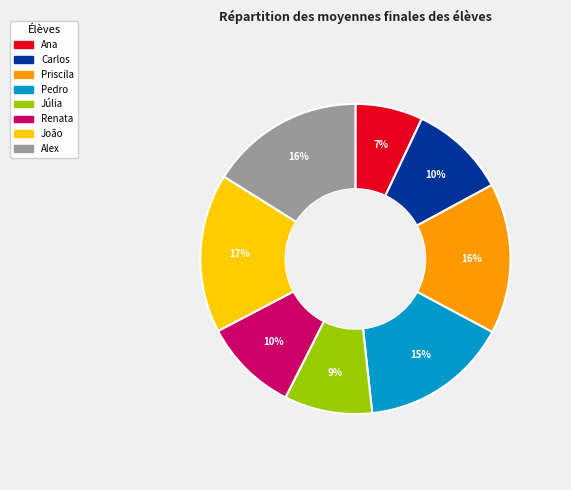

What percentage is the Alex slice, to the nearest percent?

16%